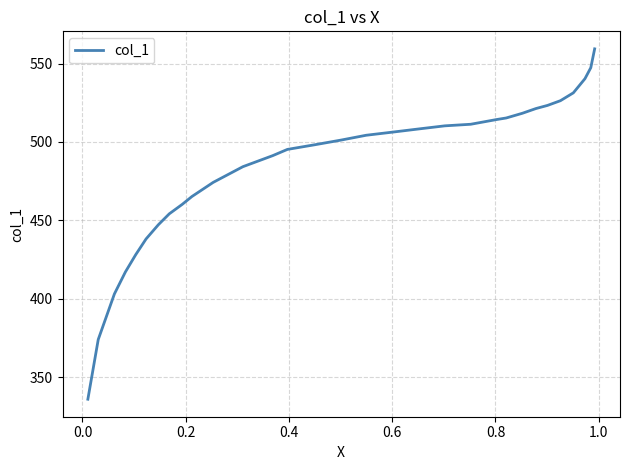

Reading right to left, extract all data points from this chart.

559.4	555.4	547.4	540.4	531.3	526.3	523.3	521.3	518.3	515.3	514.3	511.3	510.3	508.3	506.3	504.3	501.3	498.2	495.2	491.2	484.2	474.2	465.2	460.2	454.1	447.1	438.1	428.1	417.0	403.0	373.9	335.8